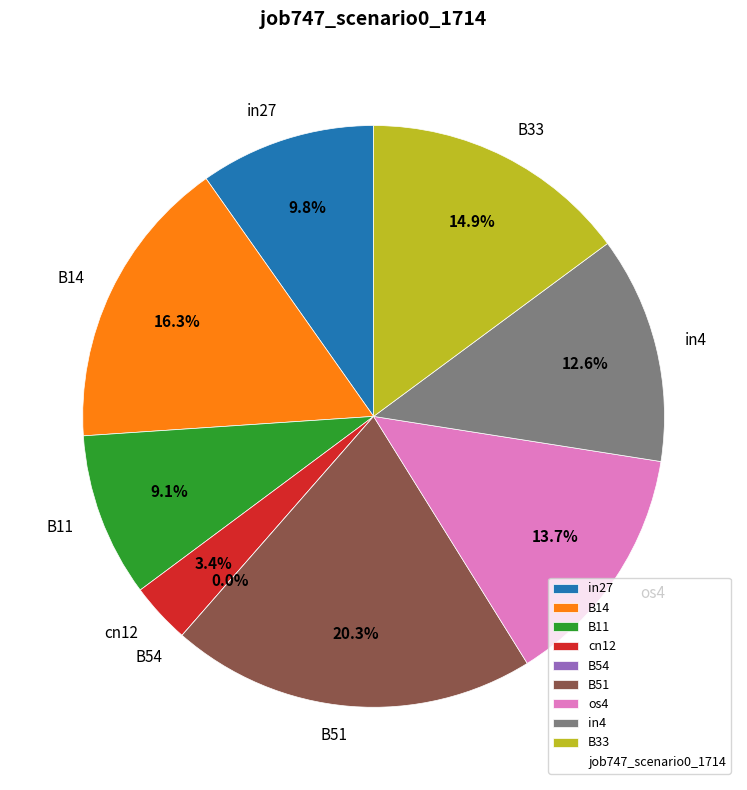

Combined, do B14 and in4 account for over 50%?

No